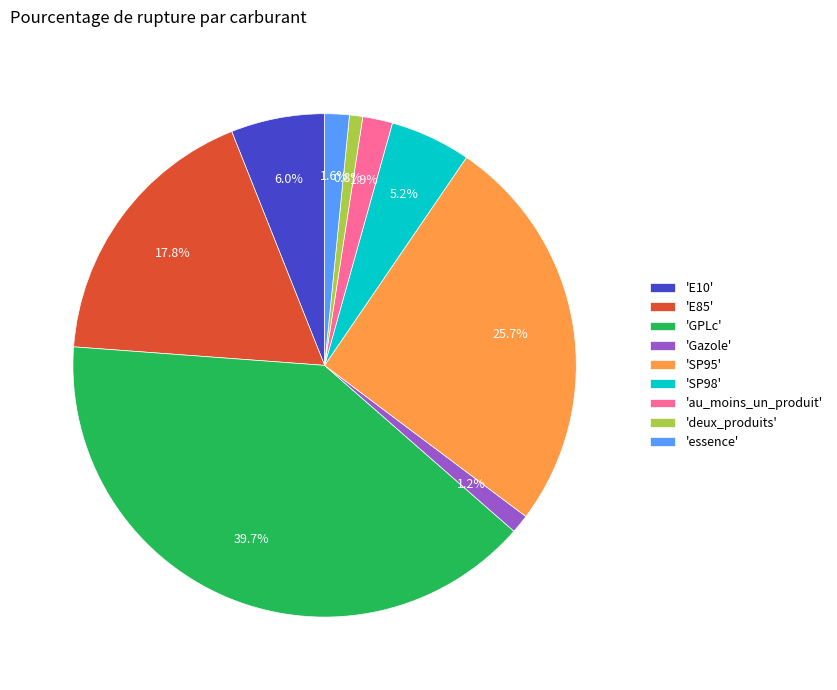

What percentage do 'GPLc' and 'E10' together represent?

45.7%